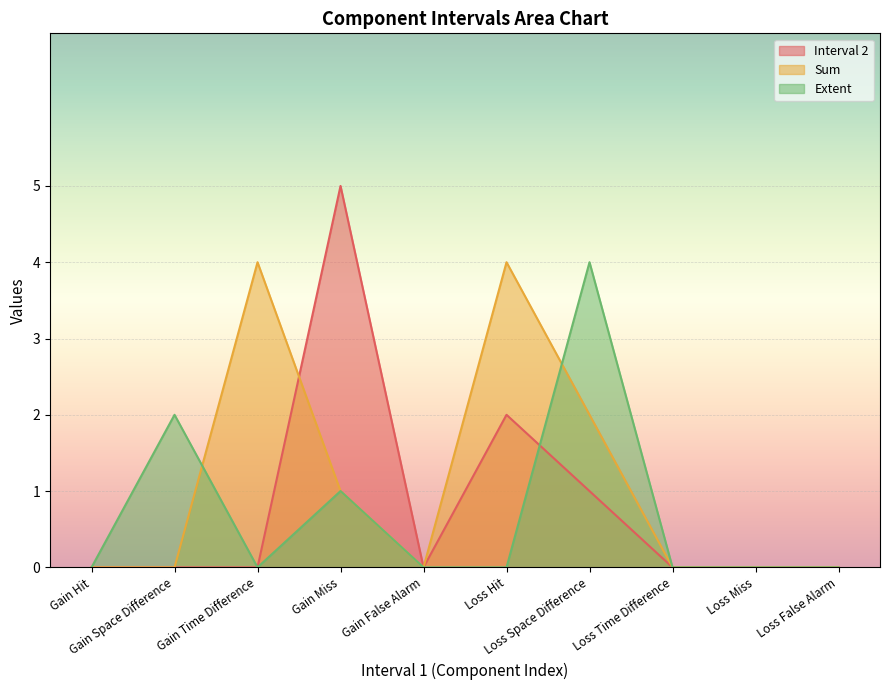

True or false: Interval 2 and Sum cross at least once.

True